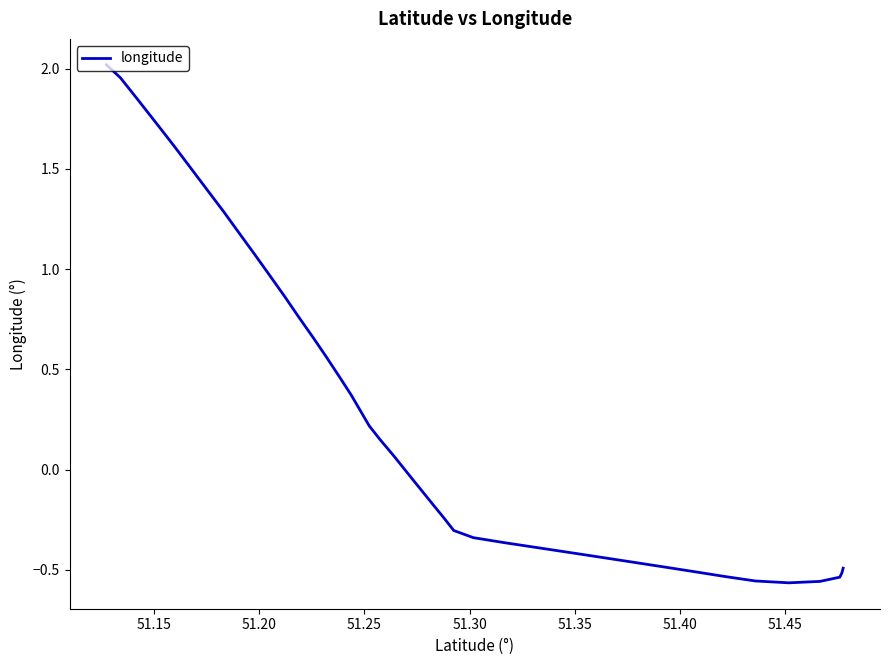

How many lines are shown in the chart?

1